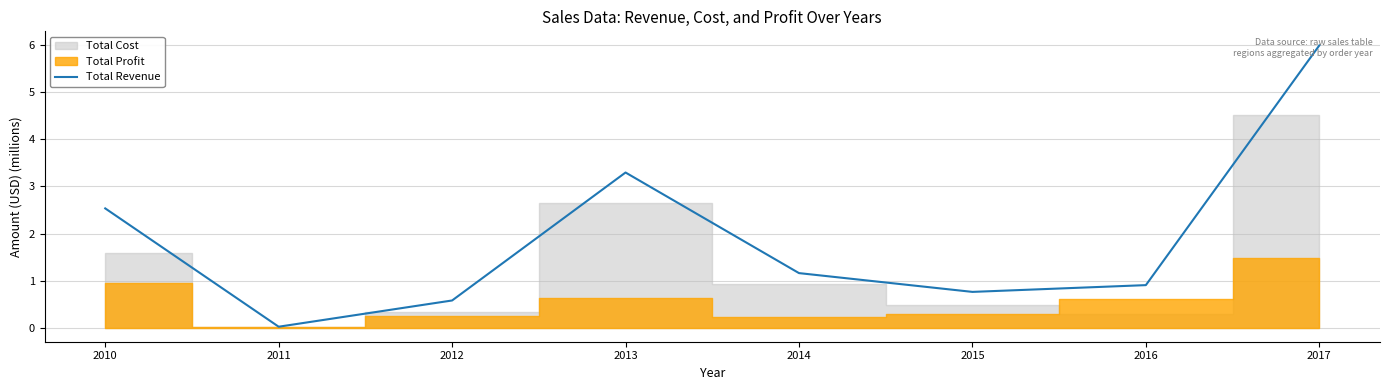

List the labels in order of Total Revenue value, largest first.

2017, 2013, 2010, 2014, 2016, 2015, 2012, 2011